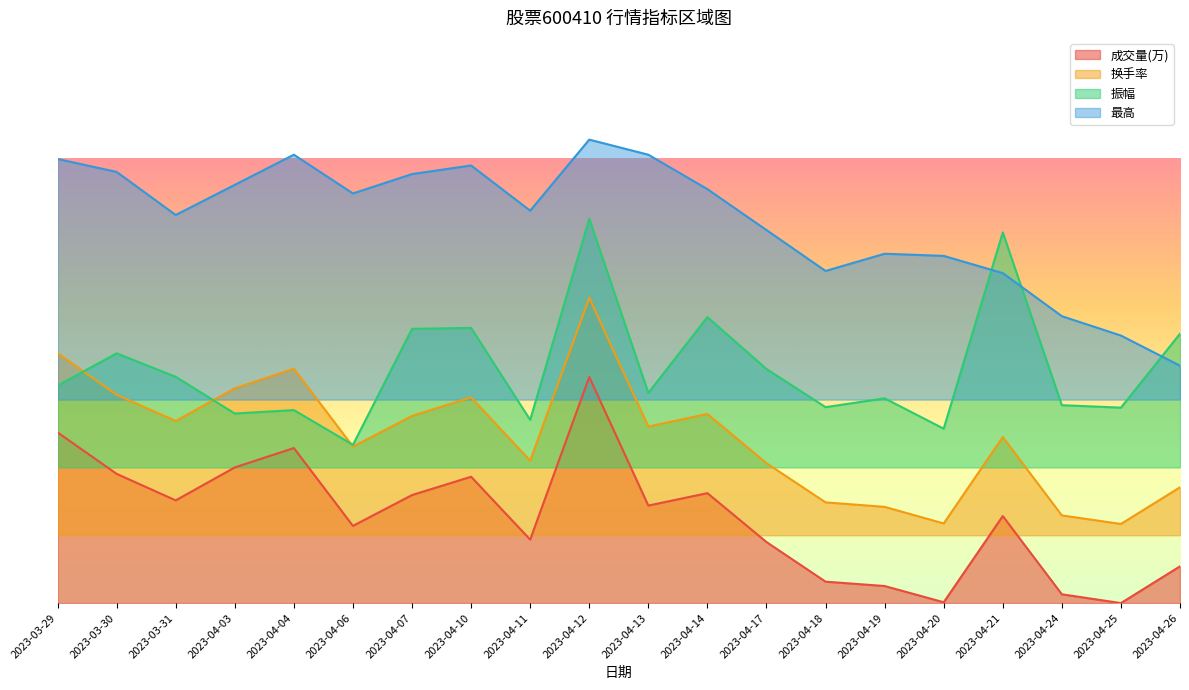

Is the value of 振幅 at 2023-04-25 greater than the value of 最高 at 2023-04-26?

No